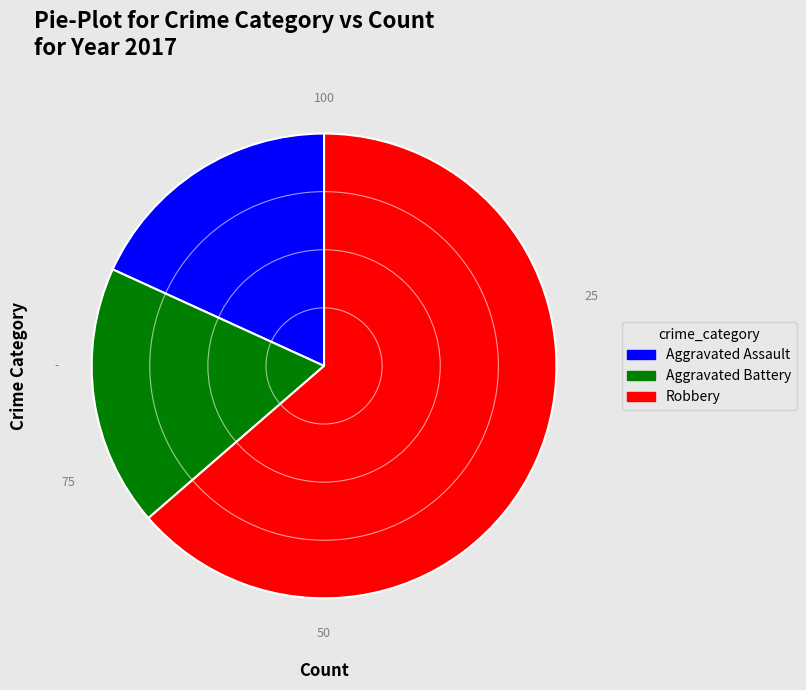

True or false: Aggravated Assault accounts for 18% of the total.

True